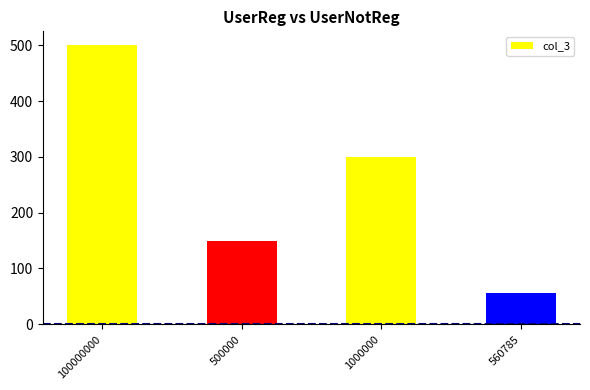

Which category has the lowest value across all series?

560785